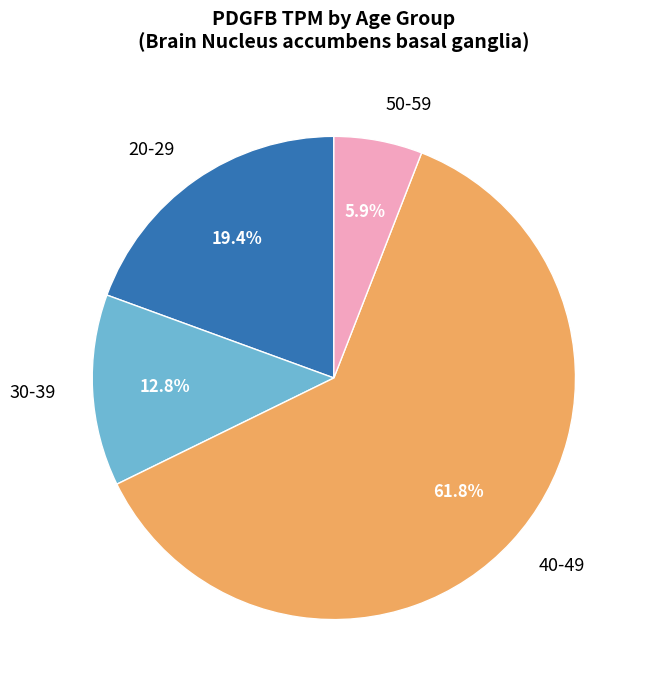

Combined, what portion of the pie is 30-39 and 50-59?

18.7%